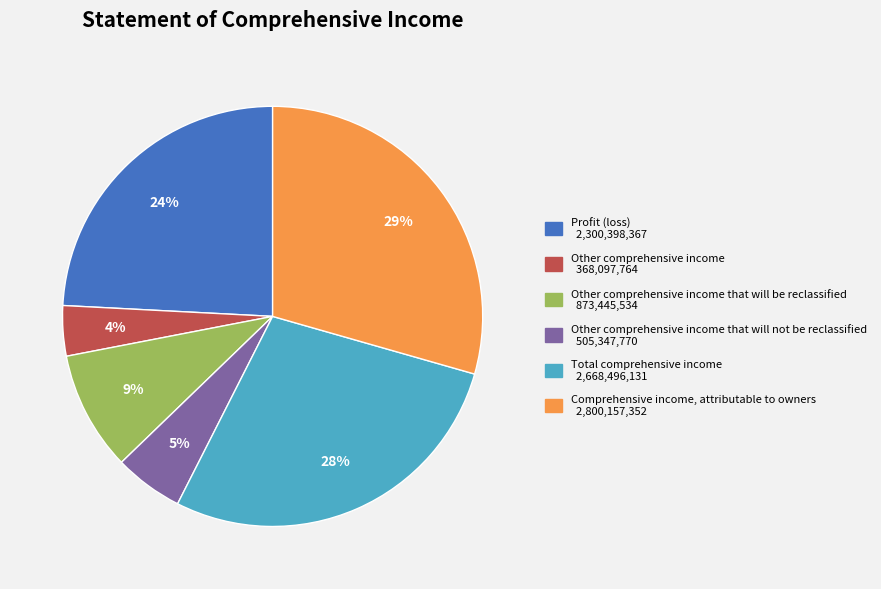

Is there any slice that represents more than half of the pie?

No